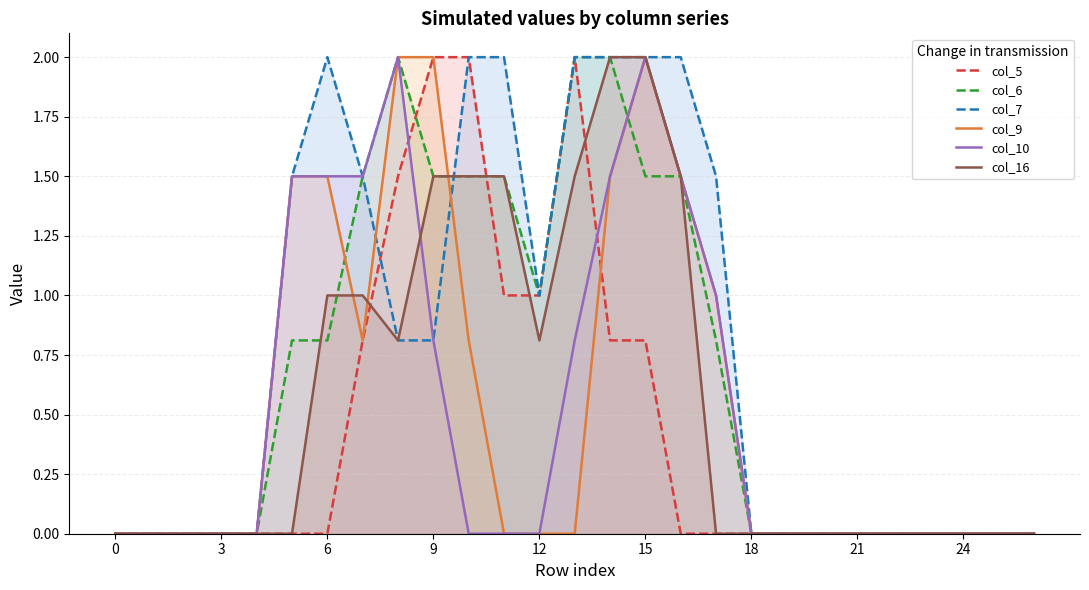

Rank the series by their maximum value, from lowest to highest.

col_5, col_6, col_7, col_9, col_10, col_16